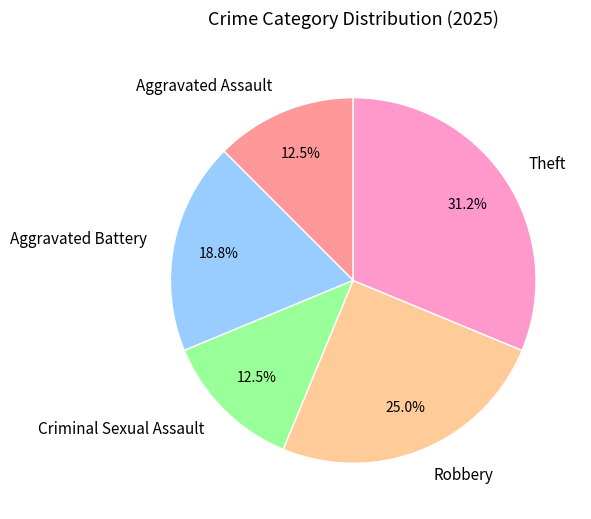

Which has a higher value, Criminal Sexual Assault or Theft?

Theft